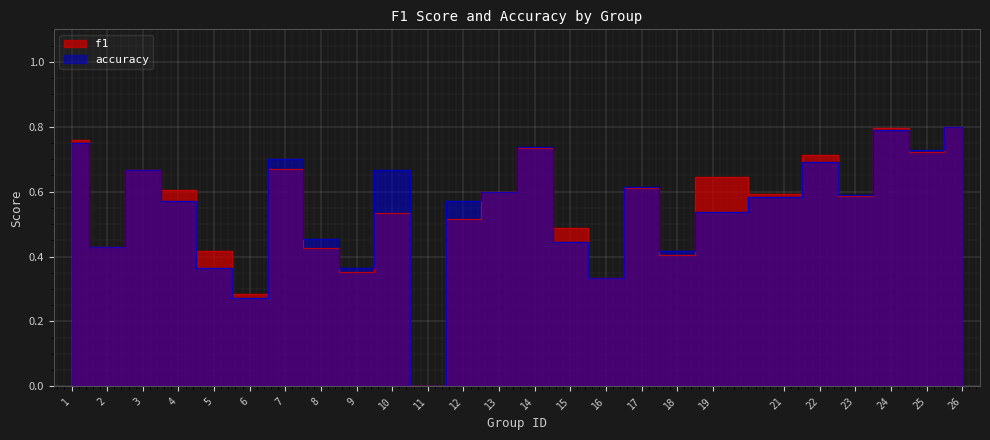

What is the difference between the maximum and second lowest values in the accuracy series?

0.5